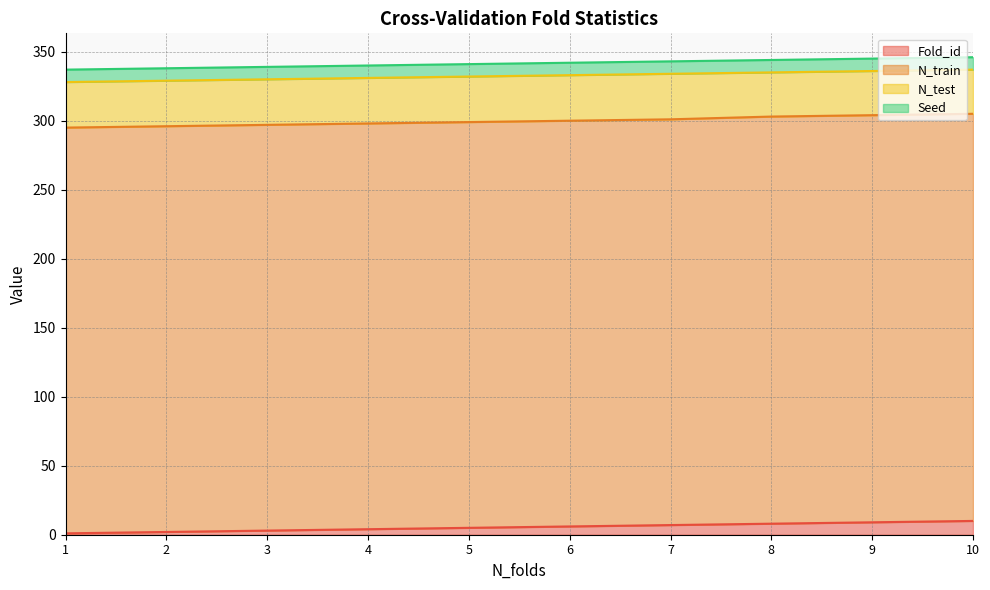

At which label does N_test reach its peak?

1